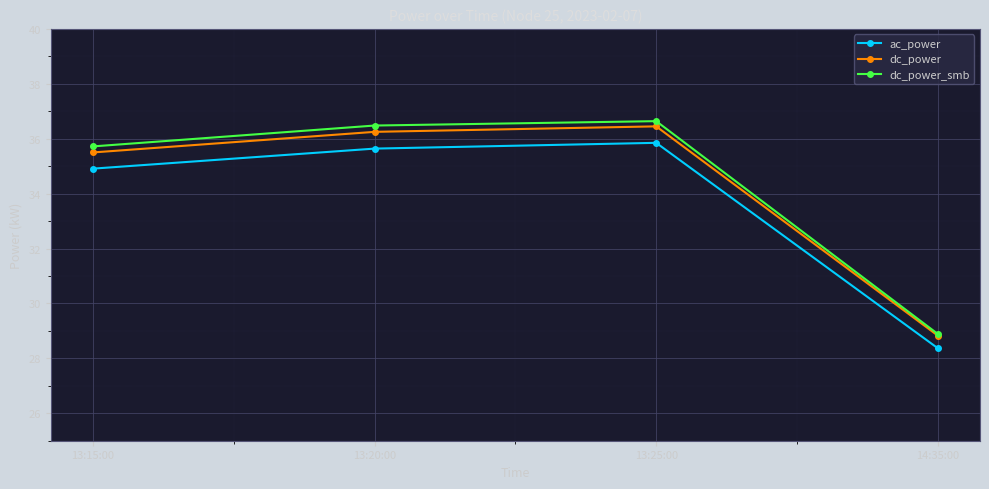

What value does the ac_power series have at 14:35:00?

28.4